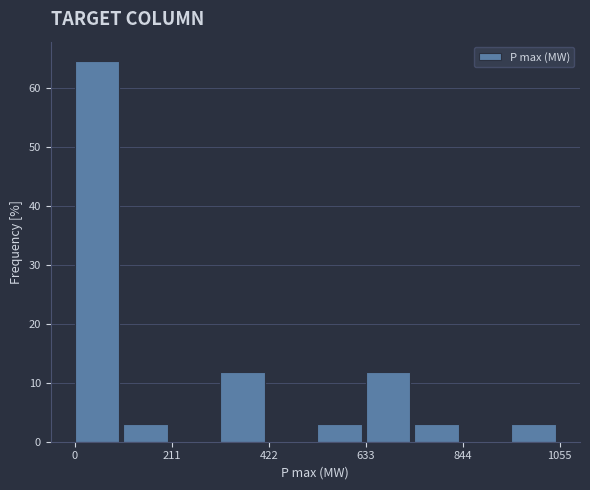

Around what value on the x-axis is the tallest bar? Give the approximate position of its centre, as read against the axis.

50